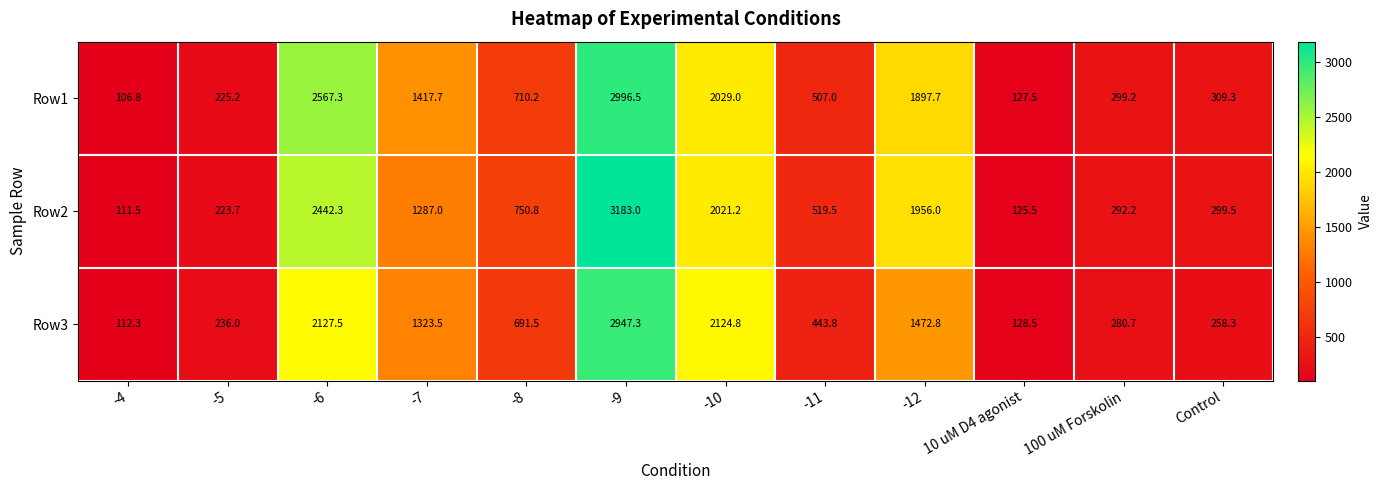

How many series are shown in this chart?

3